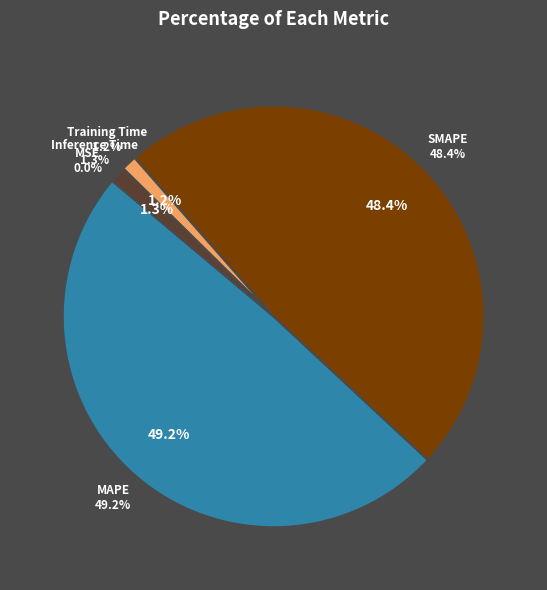

Is the sum of Inference Time and SMAPE greater than half?

No